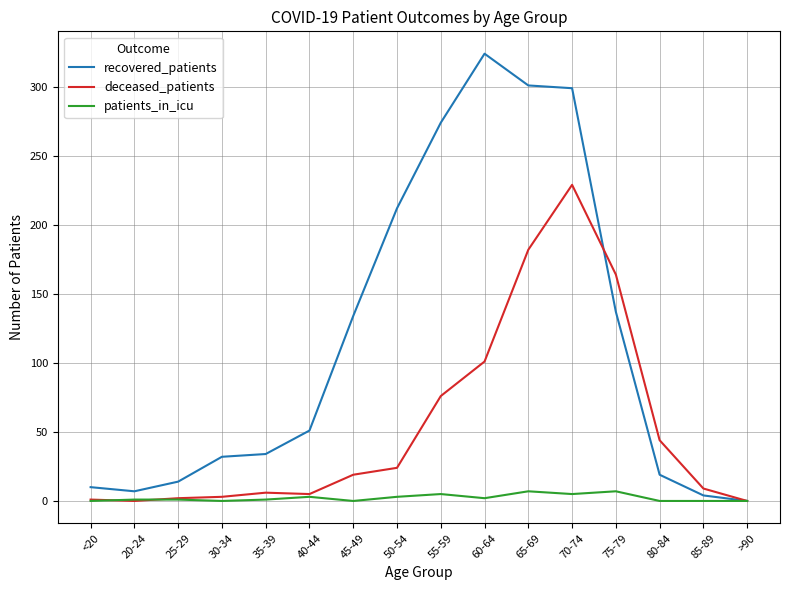

Which series has the largest range (max minus min)?

recovered_patients